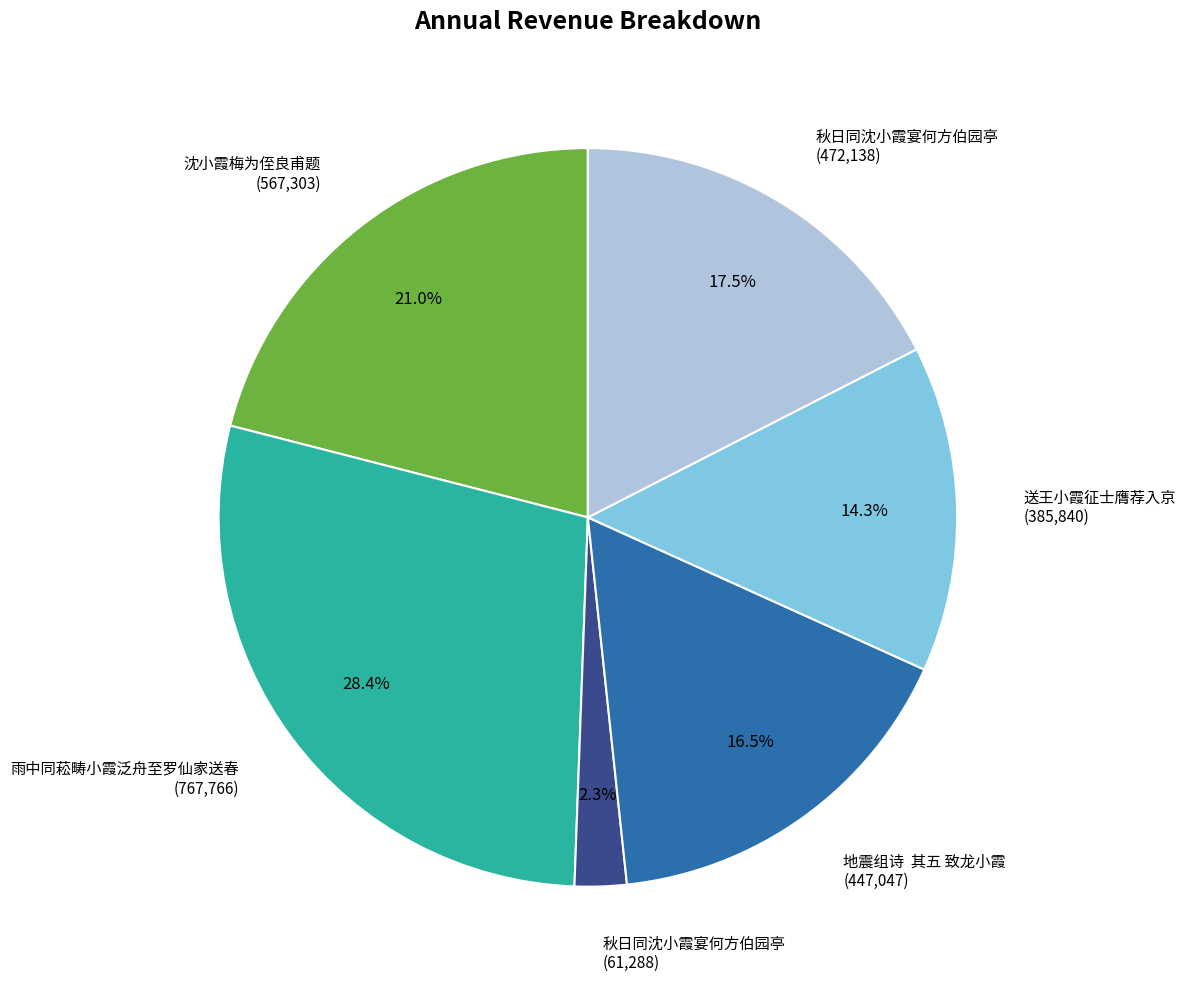

Is there a majority slice in this chart?

No